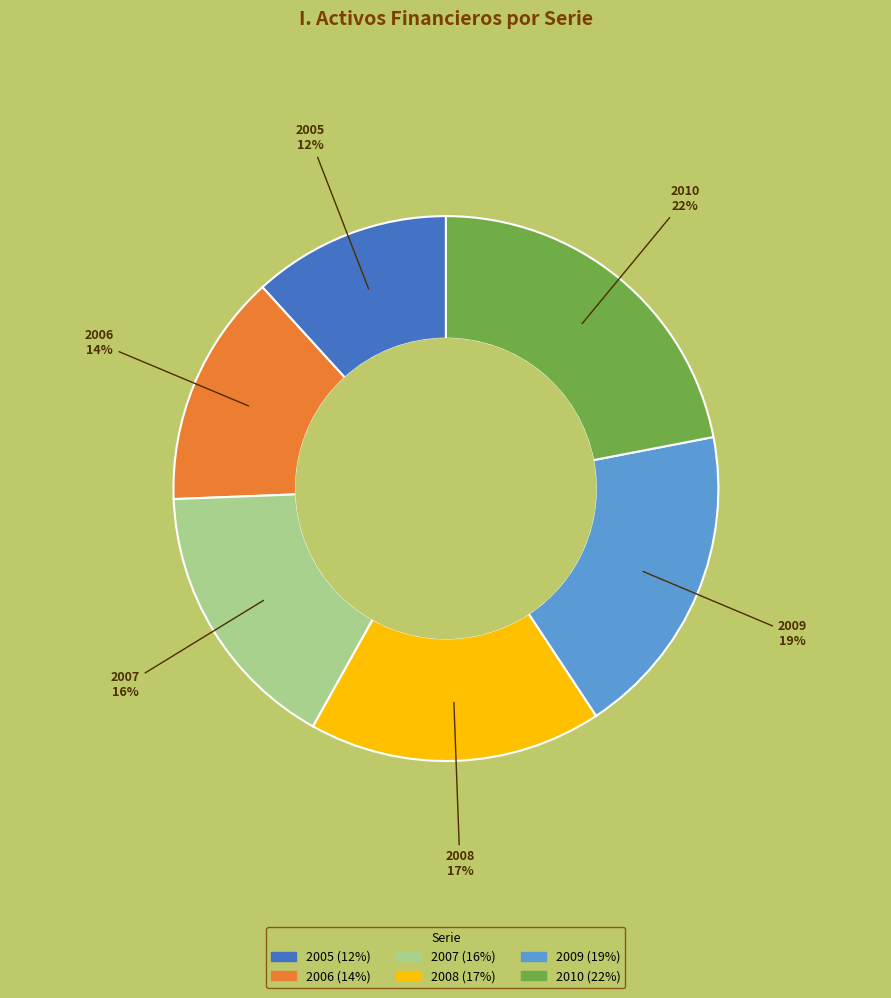

Does any single category account for the majority?

No